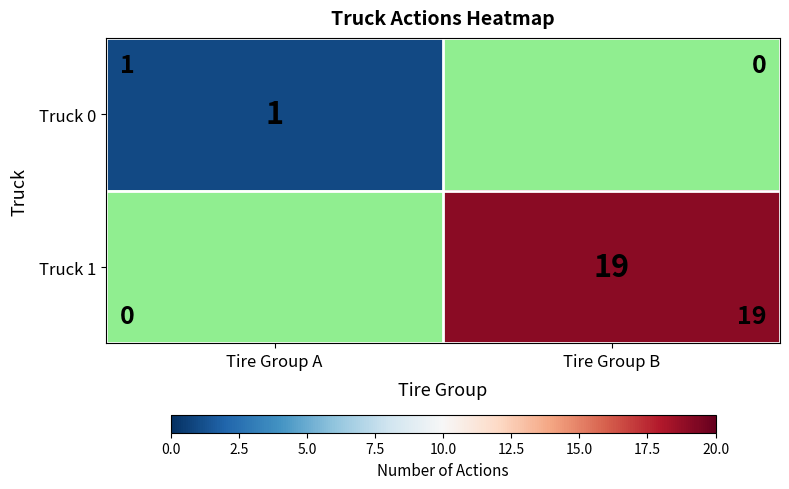

Is it true that Truck 1 equals 27 at Tire Group B?

False